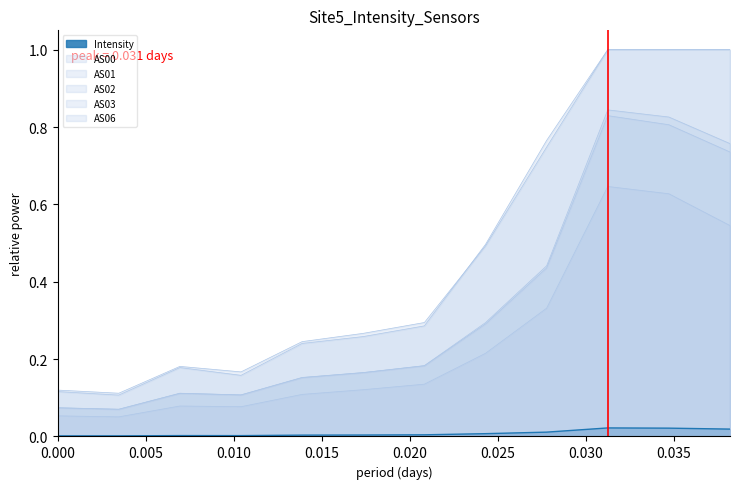

Which series has the largest total across all categories?

AS03